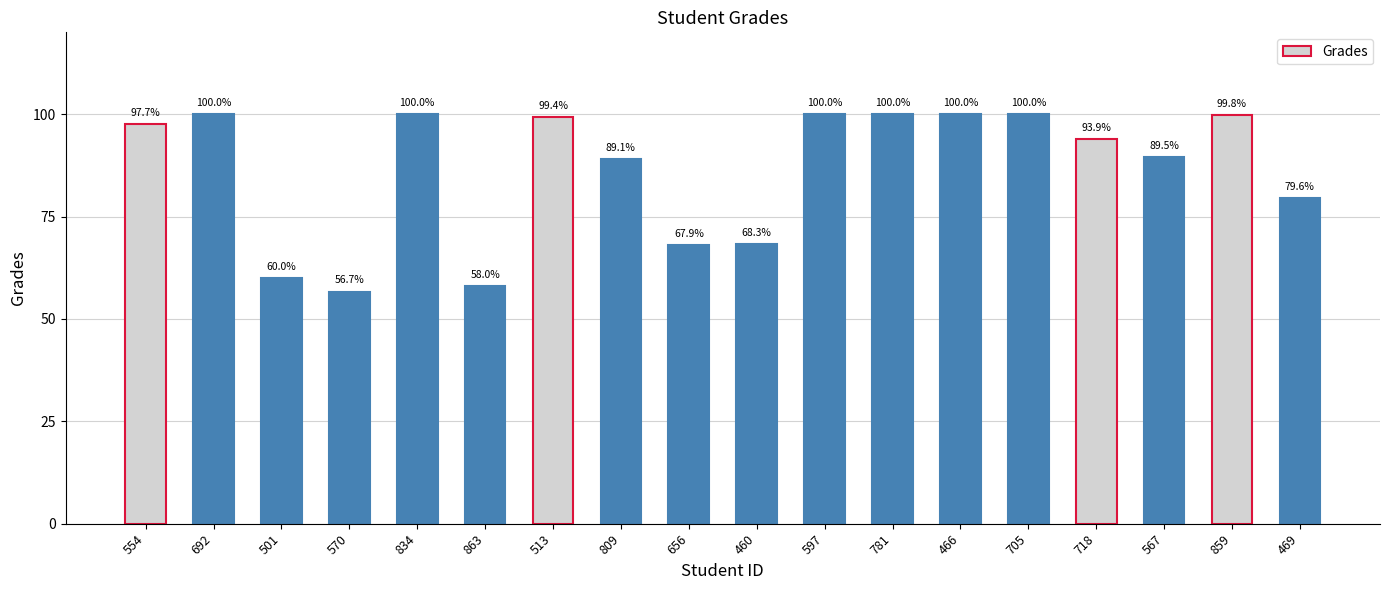

What is the approximate value at 718?

93.9